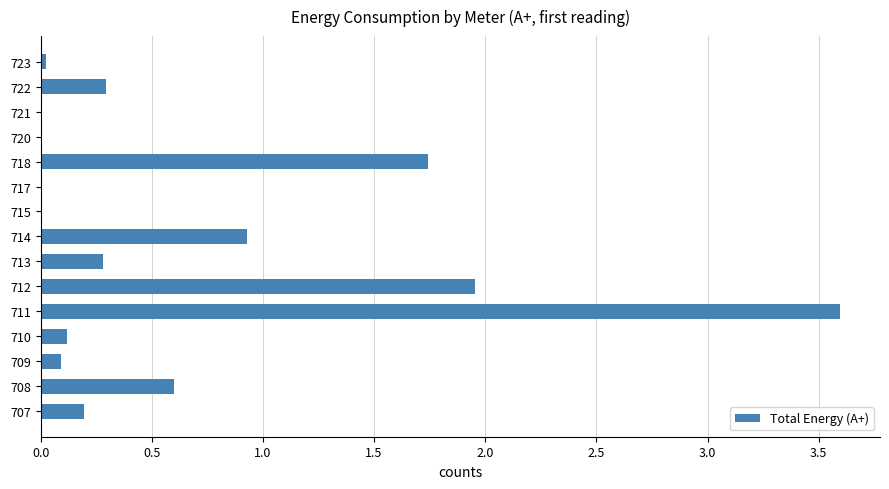

Where is the data nearest to the value 1?

714